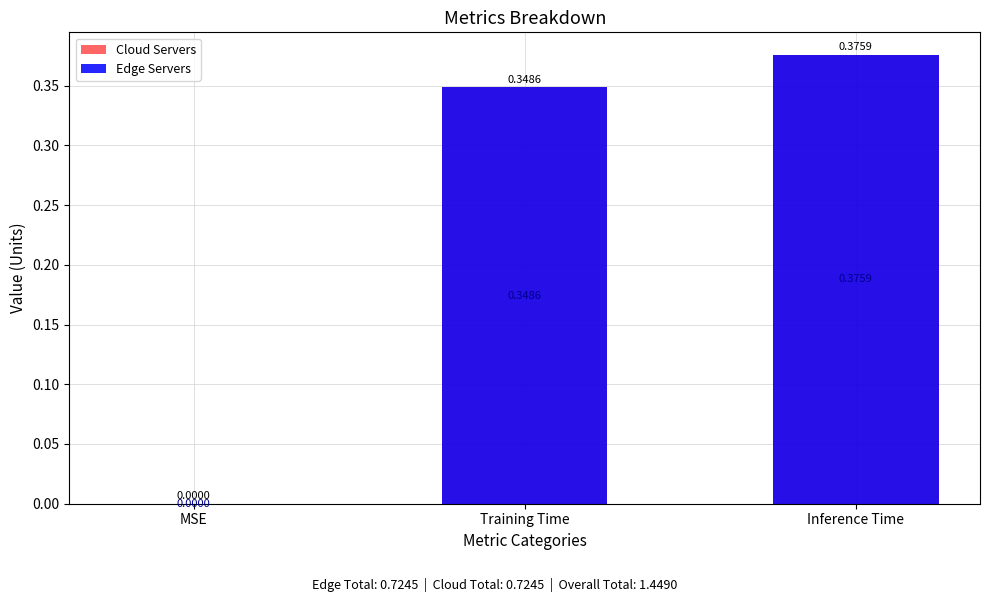

What is the label of the 3rd bar from the left?

Inference Time